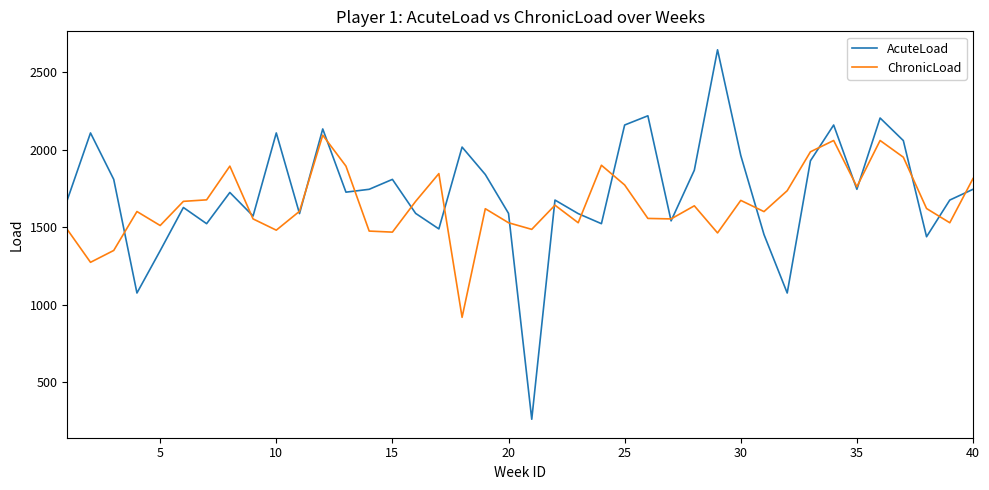

List the series in order of their peak value, highest first.

AcuteLoad, ChronicLoad